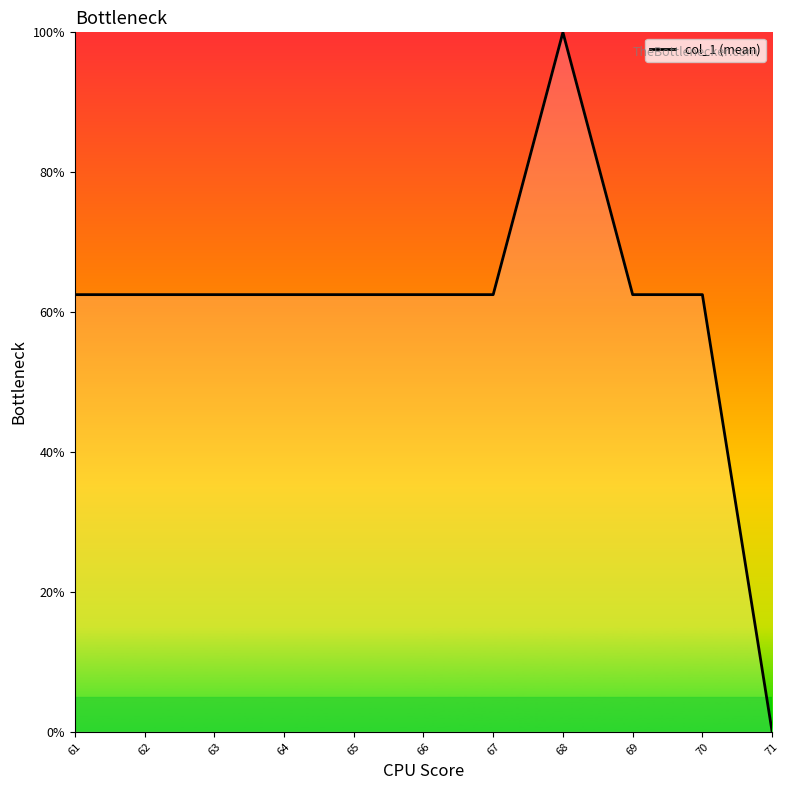

Reading left to right, transcribe all the data shown in this chart.

62.5	62.5	62.5	62.5	62.5	62.5	62.5	100.0	62.5	62.5	0.0